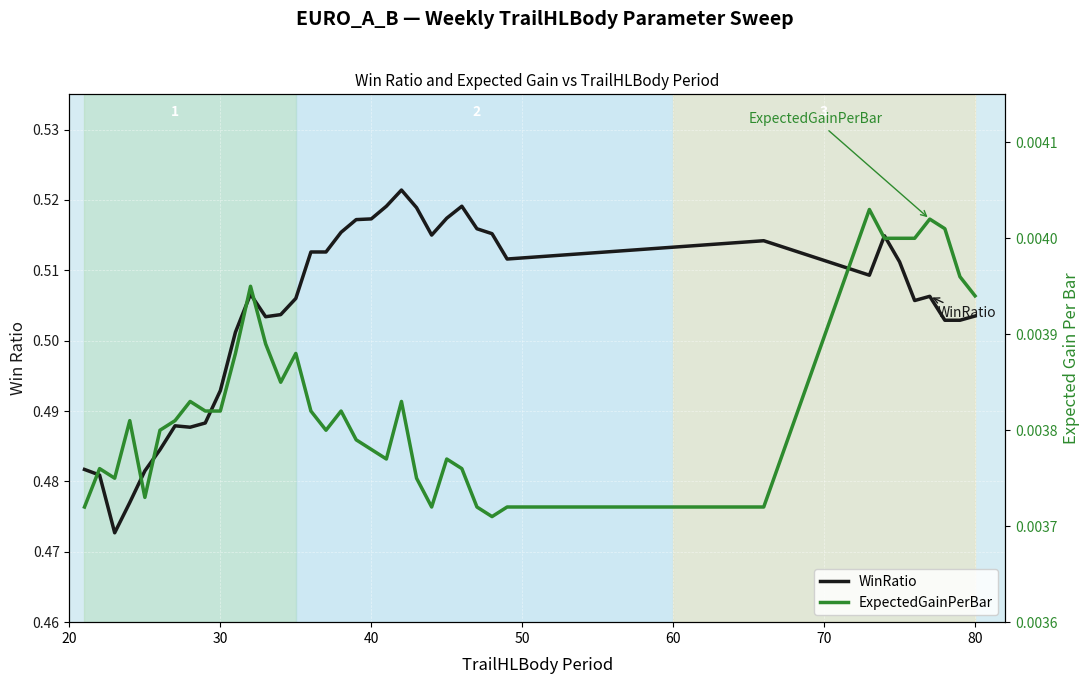

True or false: ExpectedGainPerBar and WinRatio cross at least once.

False